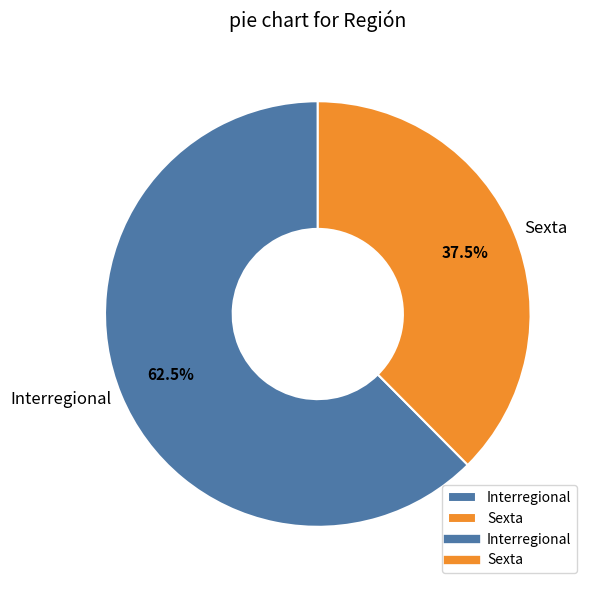

What percentage do Interregional and Sexta together represent?

100.0%